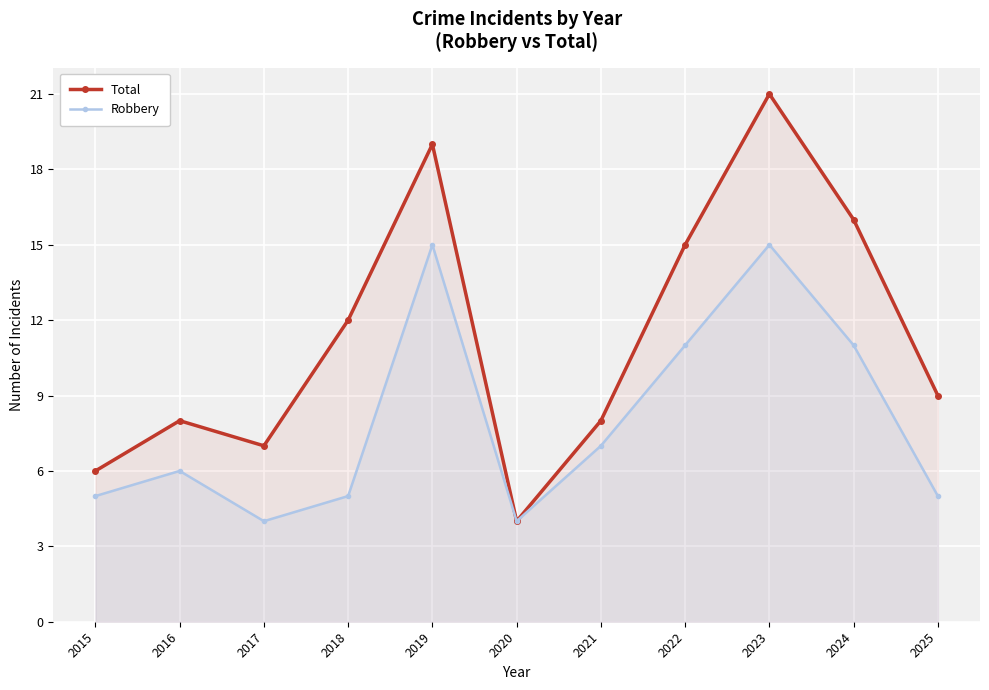

At which label does Robbery reach its peak?

2019